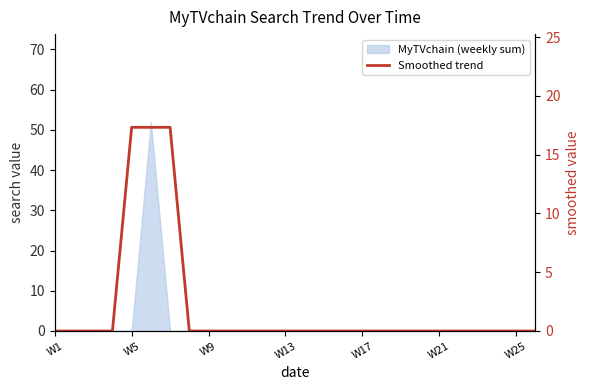

What is the difference between the maximum and second lowest values?

17.3